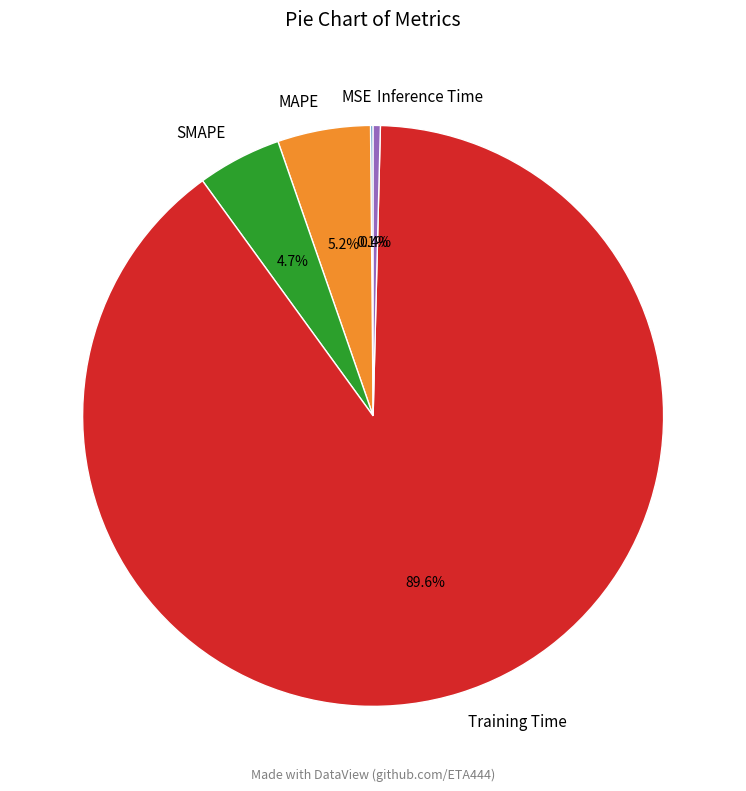

Does MAPE represent more than half of the total?

No